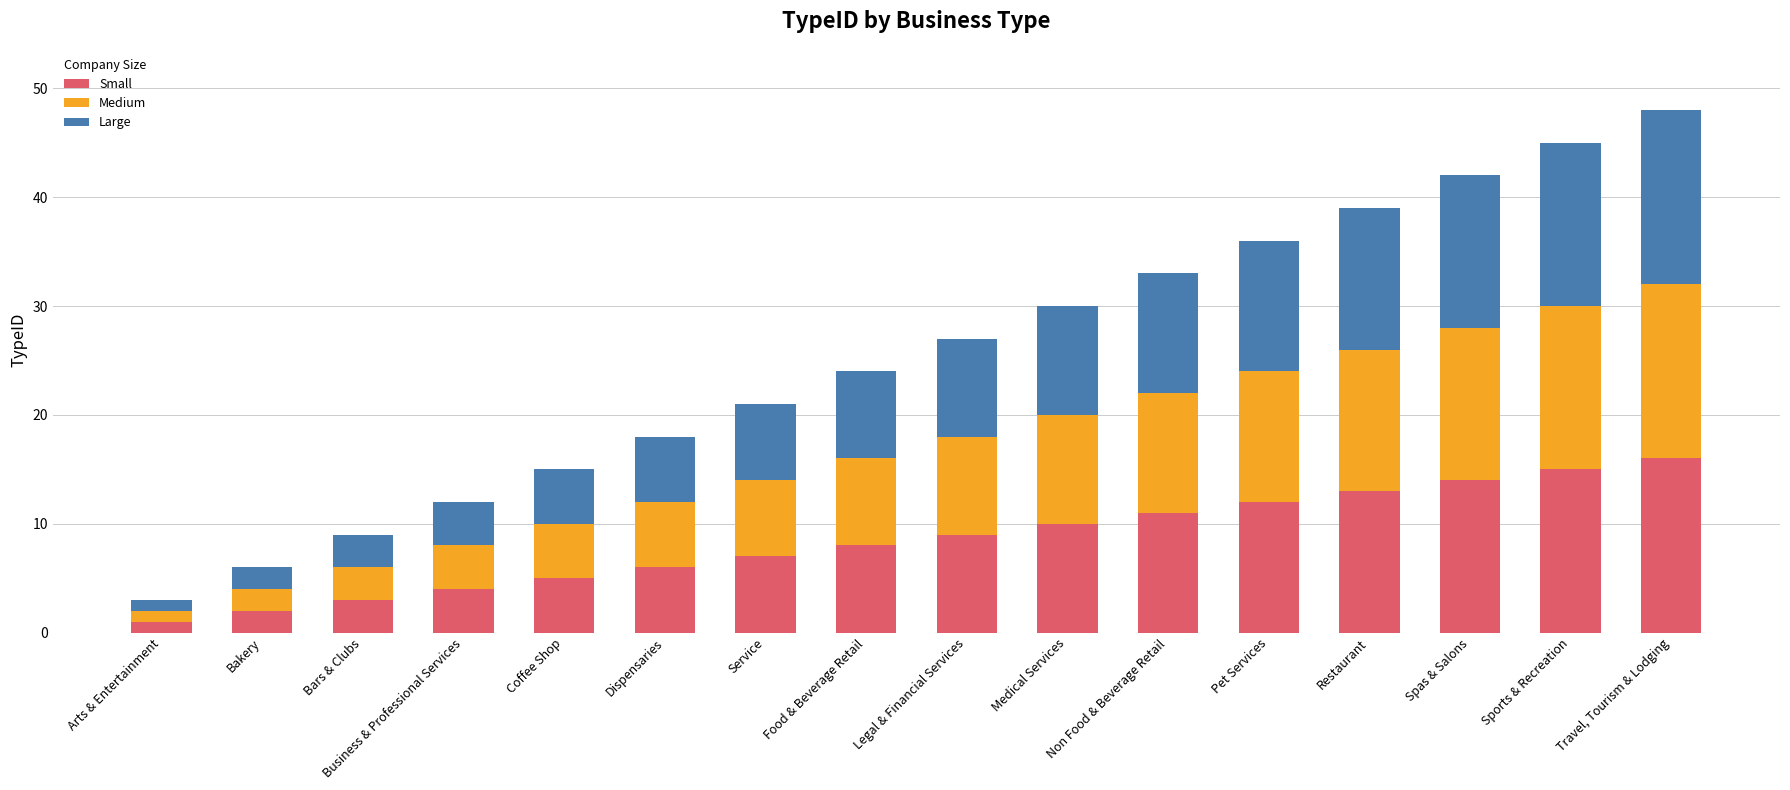

Read the Small value at Legal & Financial Services.

9